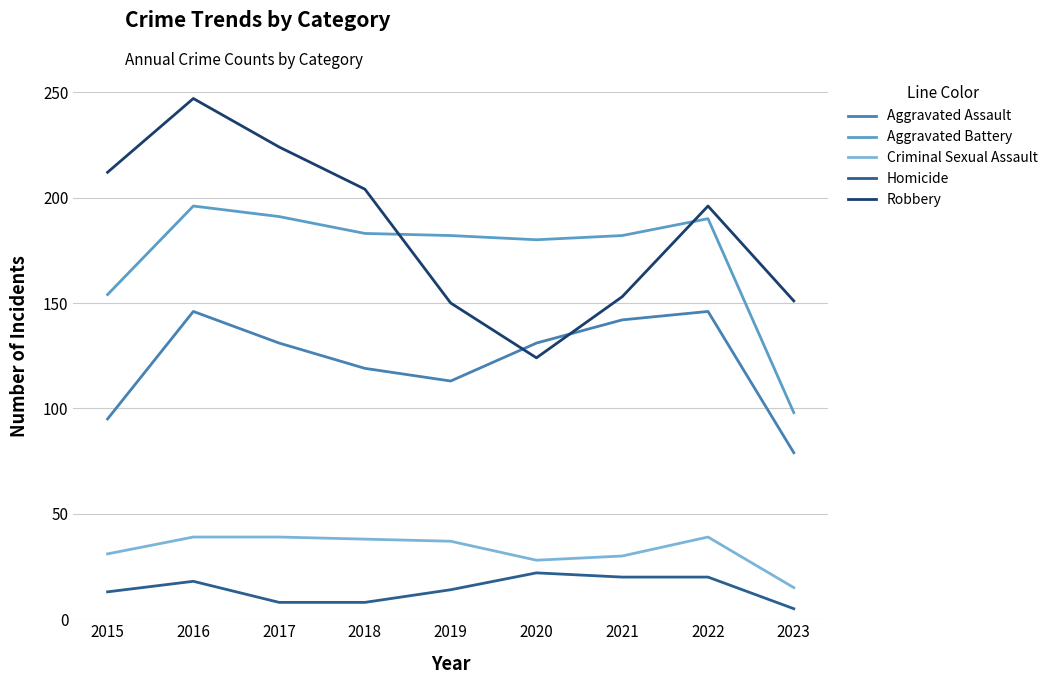

Reading left to right, extract all data points from this chart.

Aggravated Assault: 2015=95	2016=146	2017=131	2018=119	2019=113	2020=131	2021=142	2022=146	2023=79
Aggravated Battery: 2015=154	2016=196	2017=191	2018=183	2019=182	2020=180	2021=182	2022=190	2023=98
Criminal Sexual Assault: 2015=31	2016=39	2017=39	2018=38	2019=37	2020=28	2021=30	2022=39	2023=15
Homicide: 2015=13	2016=18	2017=8	2018=8	2019=14	2020=22	2021=20	2022=20	2023=5
Robbery: 2015=212	2016=247	2017=224	2018=204	2019=150	2020=124	2021=153	2022=196	2023=151